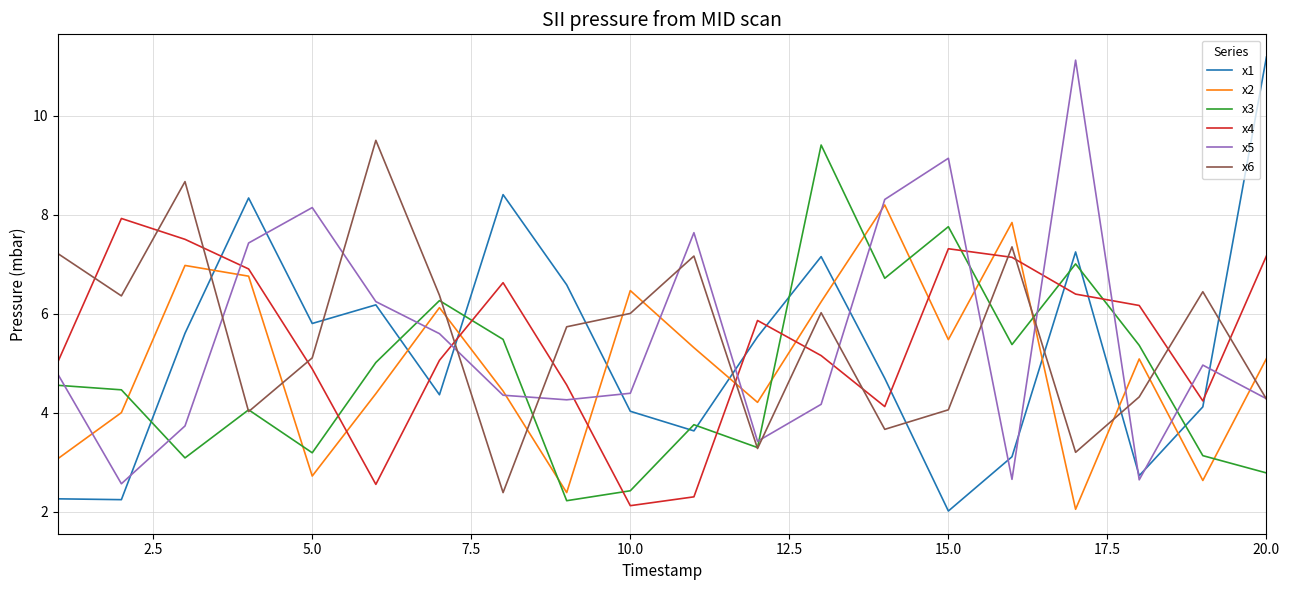

What are all the series names shown in the legend?

x1, x2, x3, x4, x5, x6